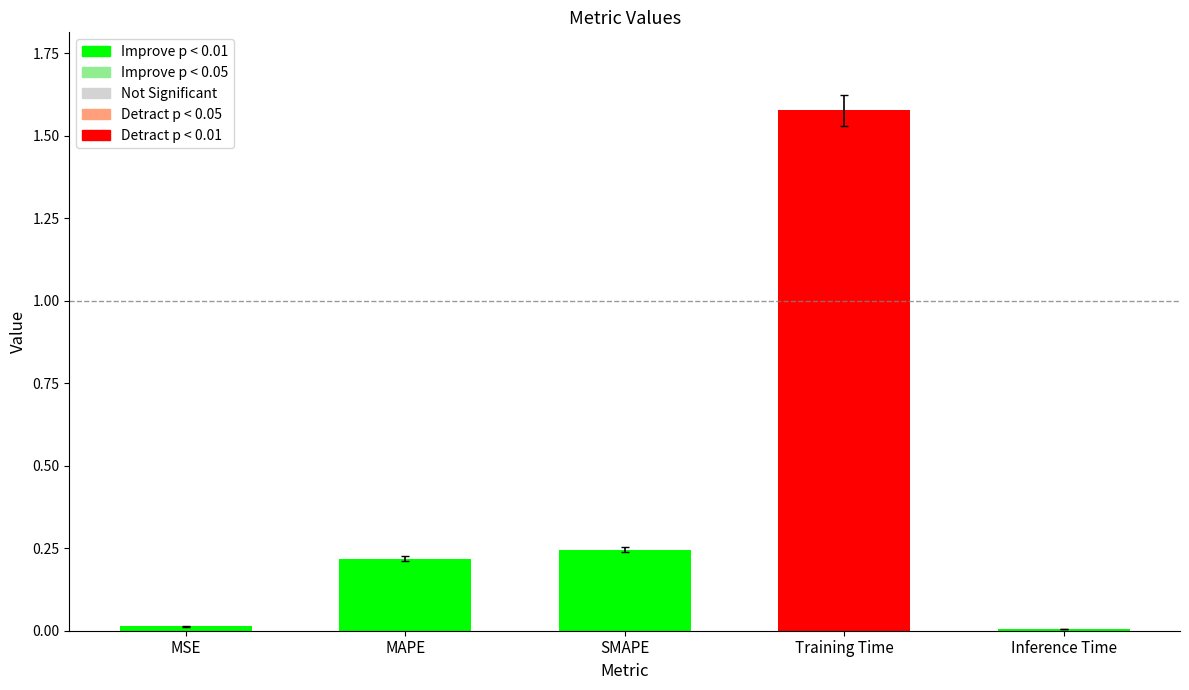

What is the sum of all values?

2.1